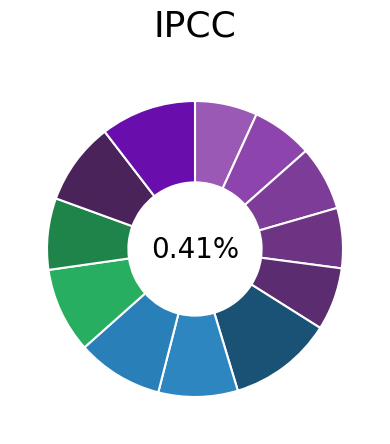

What percentage is the 252530004 slice, to the nearest percent?

7%